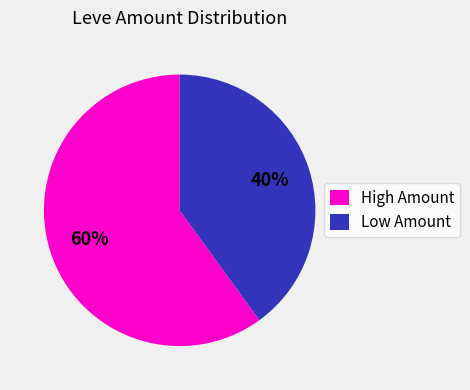

To the nearest percent, what is the average slice percentage?

50%